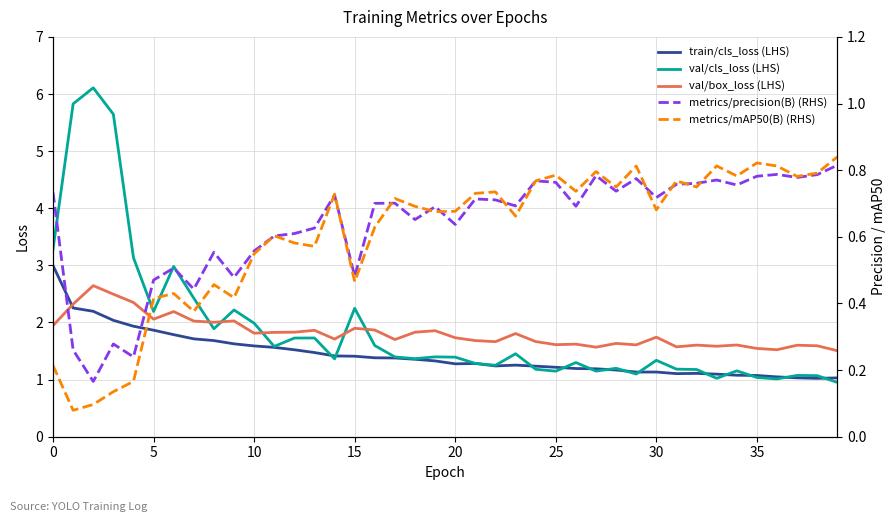

What is the lowest value of the train/cls_loss (LHS) series?

1.0